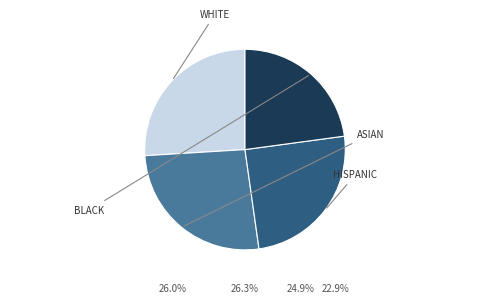

Is there any slice that represents more than half of the pie?

No